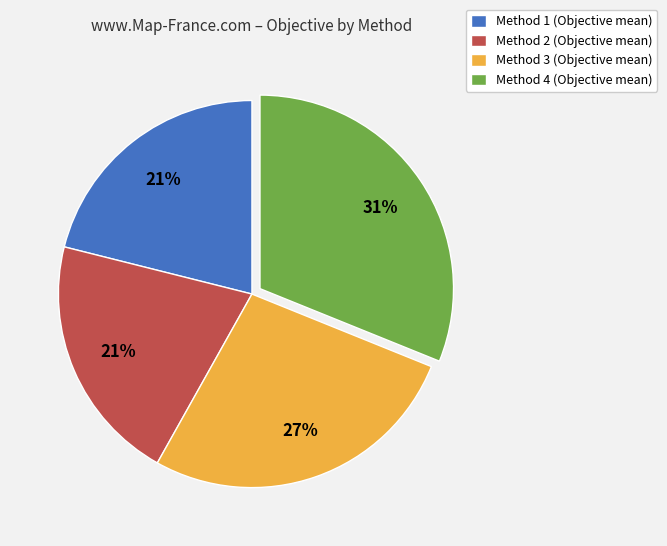

Is it true that Method 1 is 10% of the pie?

False